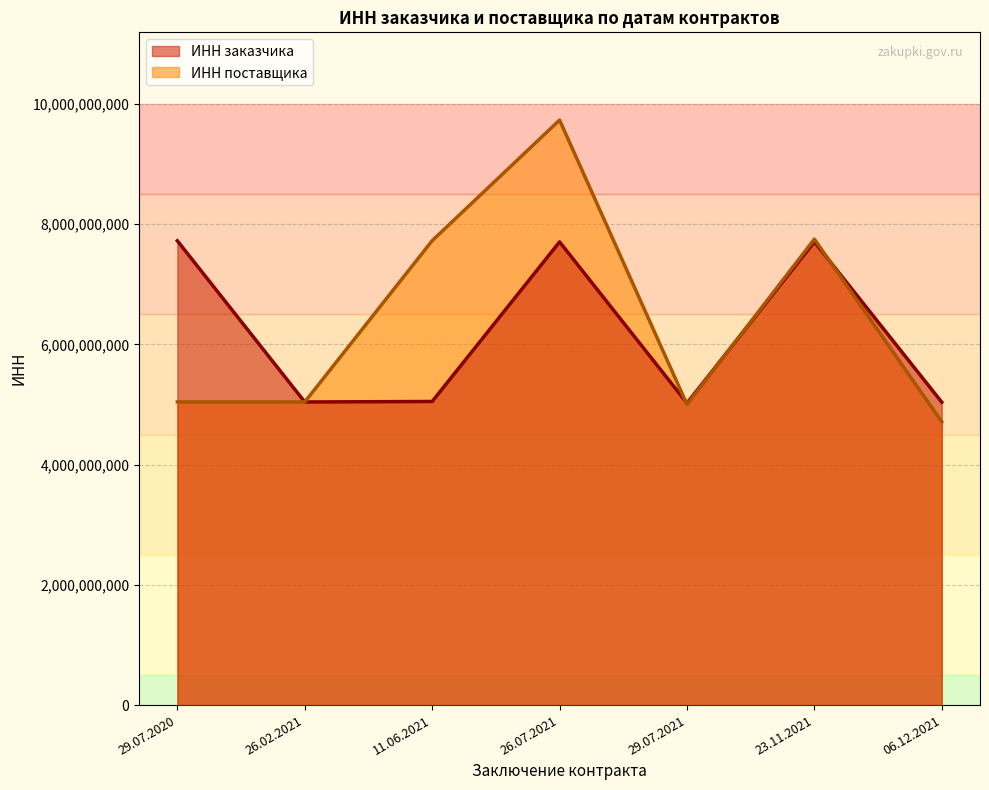

The ИНН заказчика series shows 11305875052 at 26.07.2021. True or false?

False